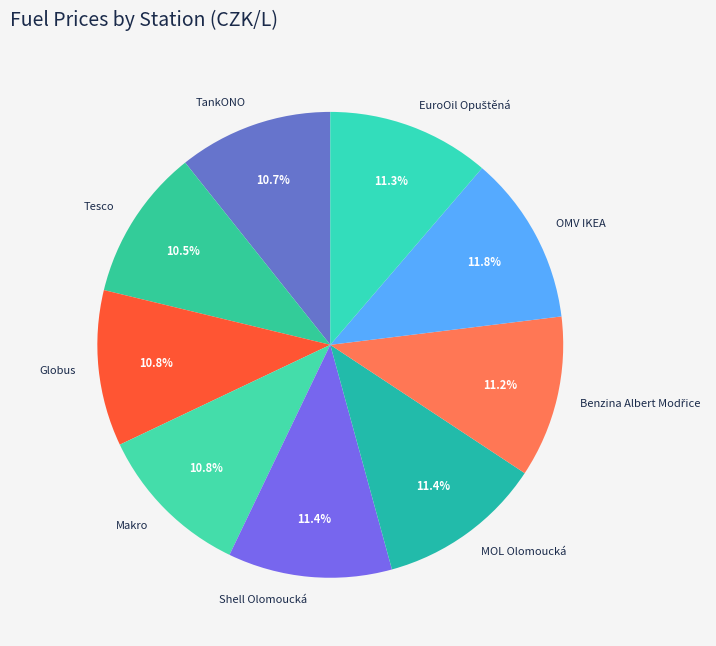

How many slices are in this pie chart?

9